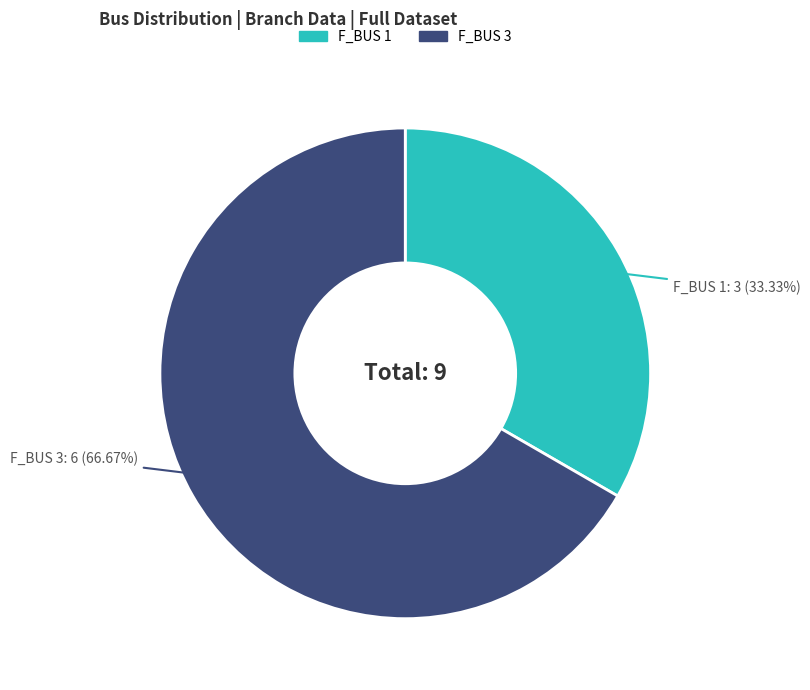

Is there any slice that represents more than half of the pie?

Yes